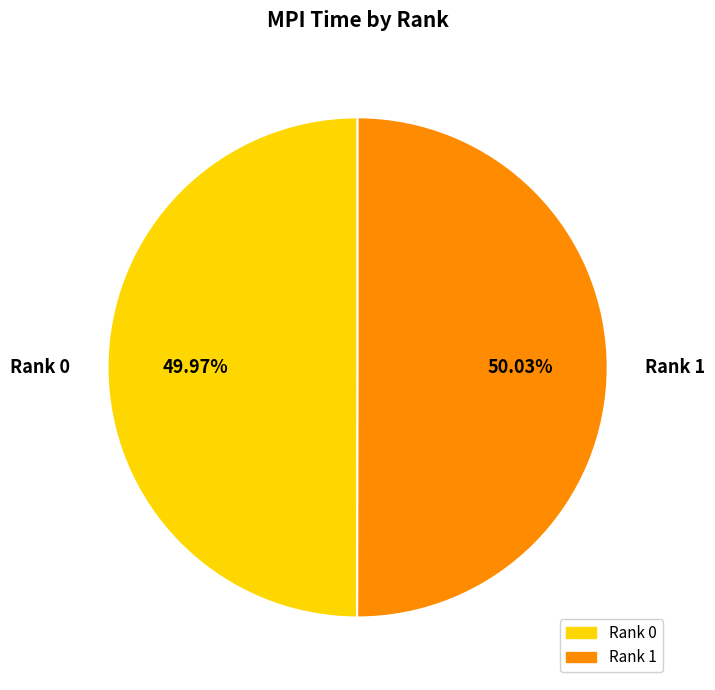

How many slices are in this pie chart?

2